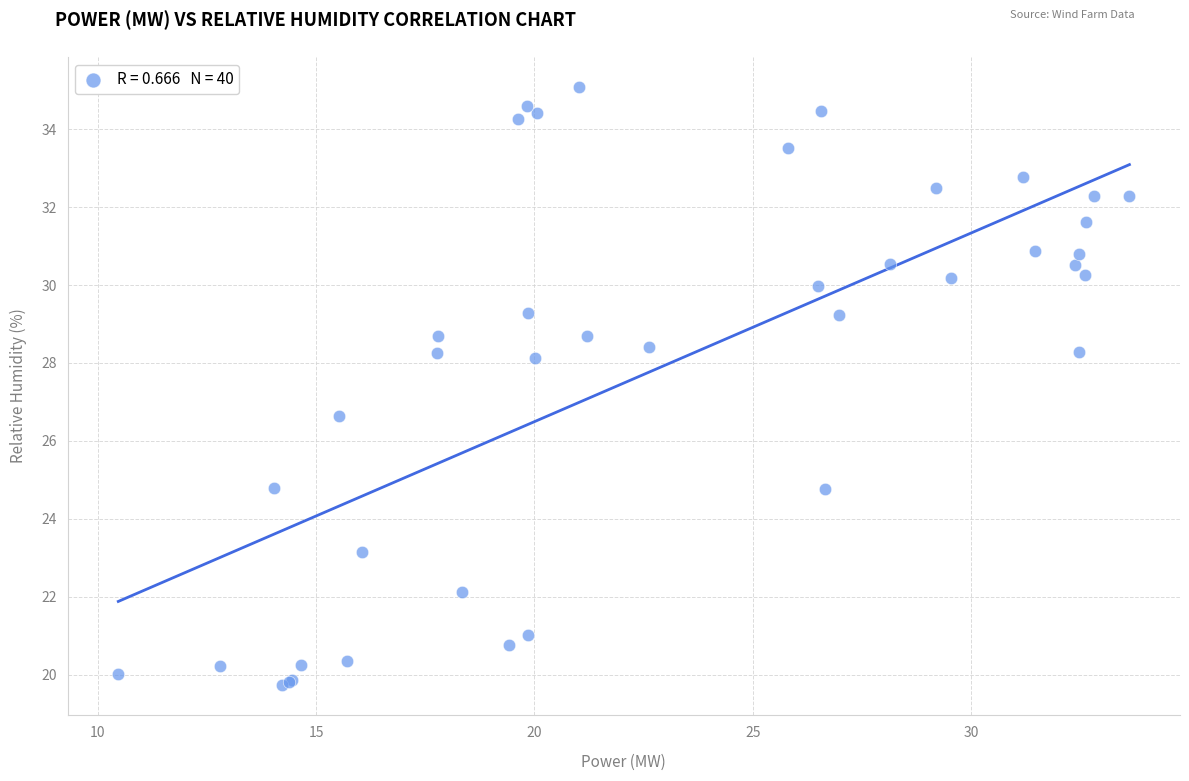

What Y value in the scatter plot is closest to 27?

26.6